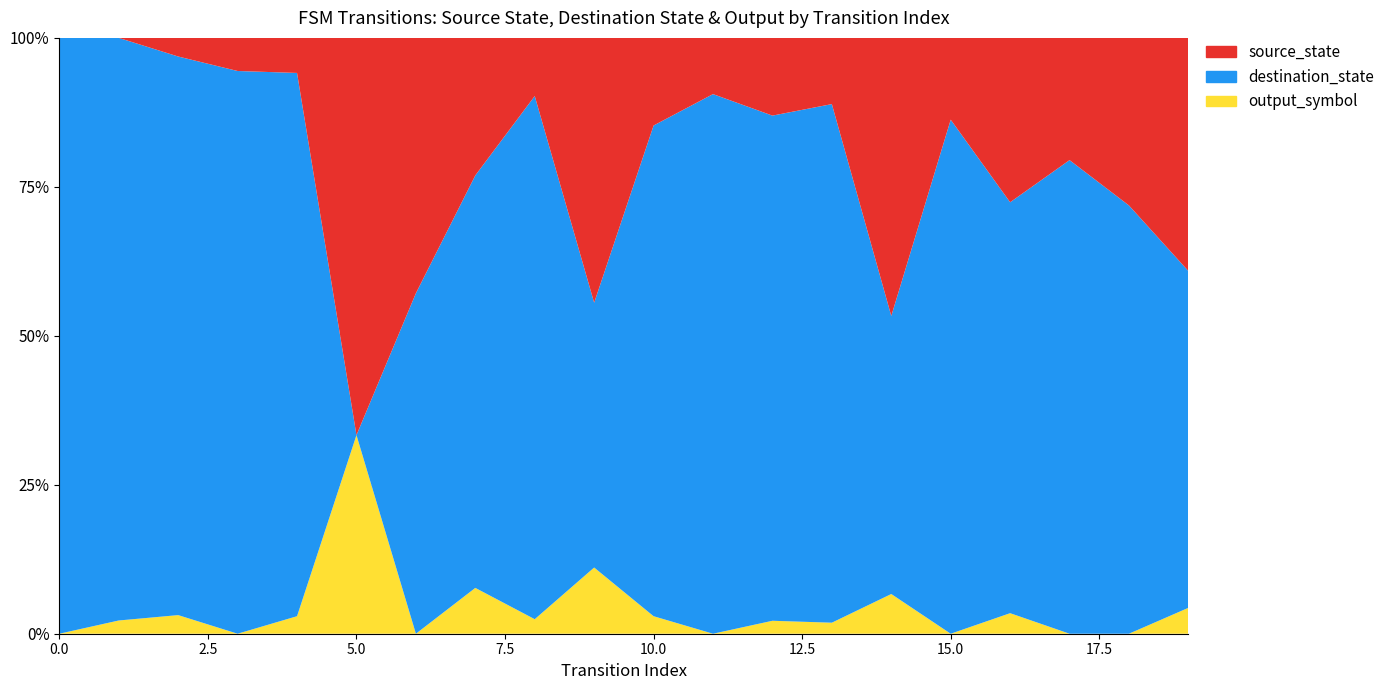

Reading left to right, transcribe all the data shown in this chart.

source_state: 0	0	1	1	2	2	3	3	4	4	5	5	6	6	7	7	8	8	9	9
destination_state: 41	44	30	17	31	0	4	9	36	4	28	48	39	47	7	44	20	31	23	13
output_symbol: 0	1	1	0	1	1	0	1	1	1	1	0	1	1	1	0	1	0	0	1